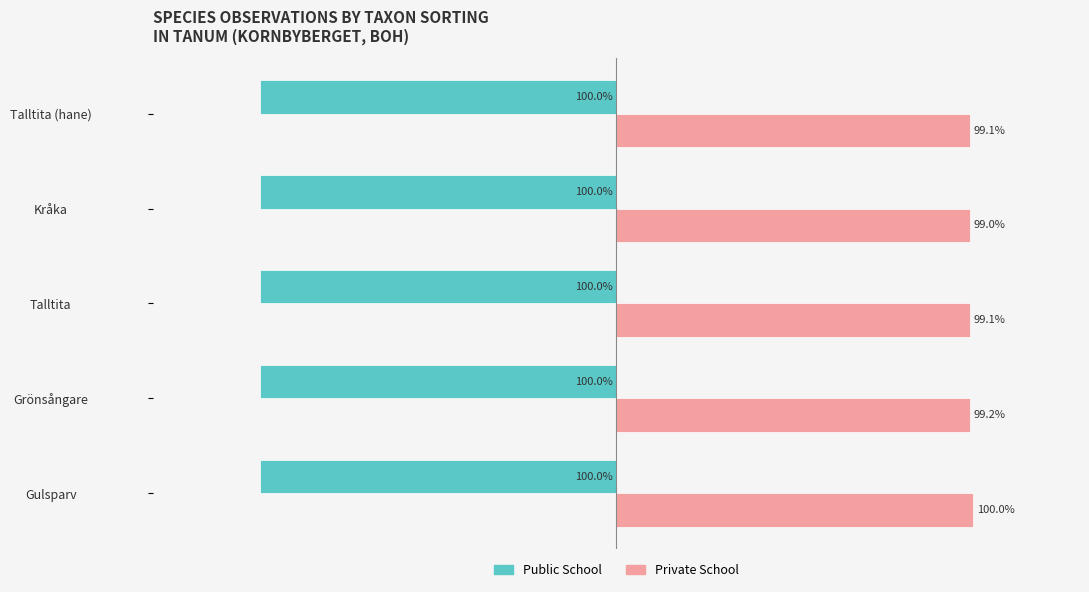

Reading left to right, extract all data points from this chart.

Public School: -1.0	-1.0	-1.0	-1.0	-1.0
Private School: 1.0	1.0	1.0	1.0	1.0